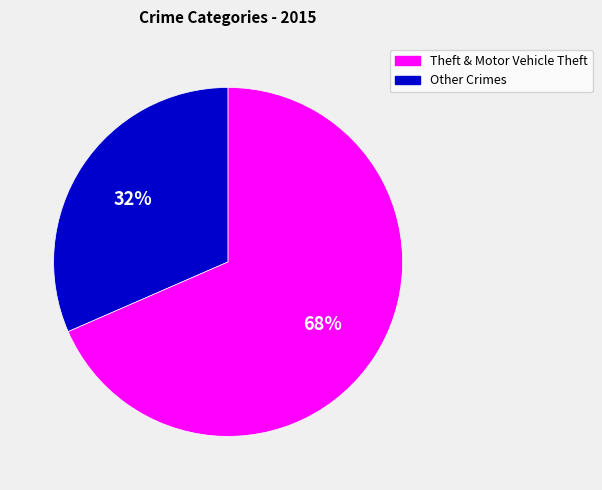

Is there any slice that represents more than half of the pie?

Yes